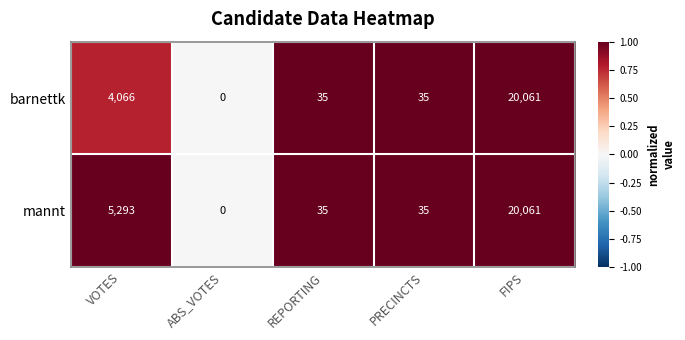

What value does the mannt series have at PRECINCTS?

35